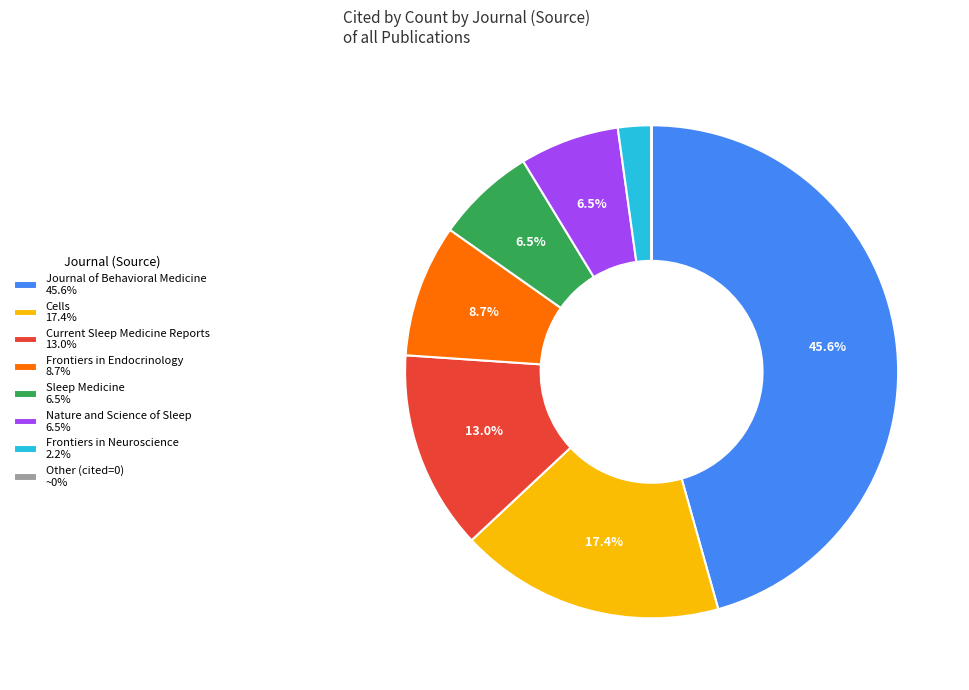

Is the sum of Current Sleep Medicine Reports 13.0% and Journal of Behavioral Medicine 45.6% greater than half?

Yes